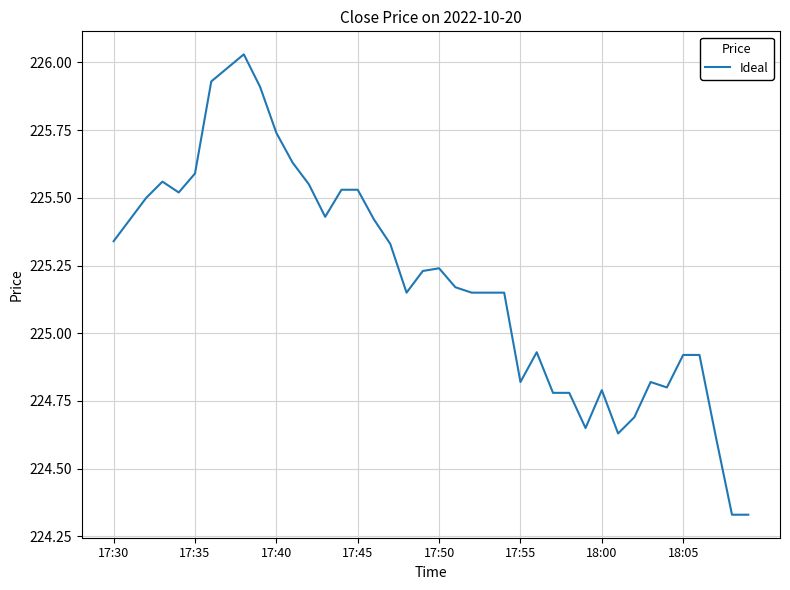

What is the difference between the maximum and minimum values?

1.7